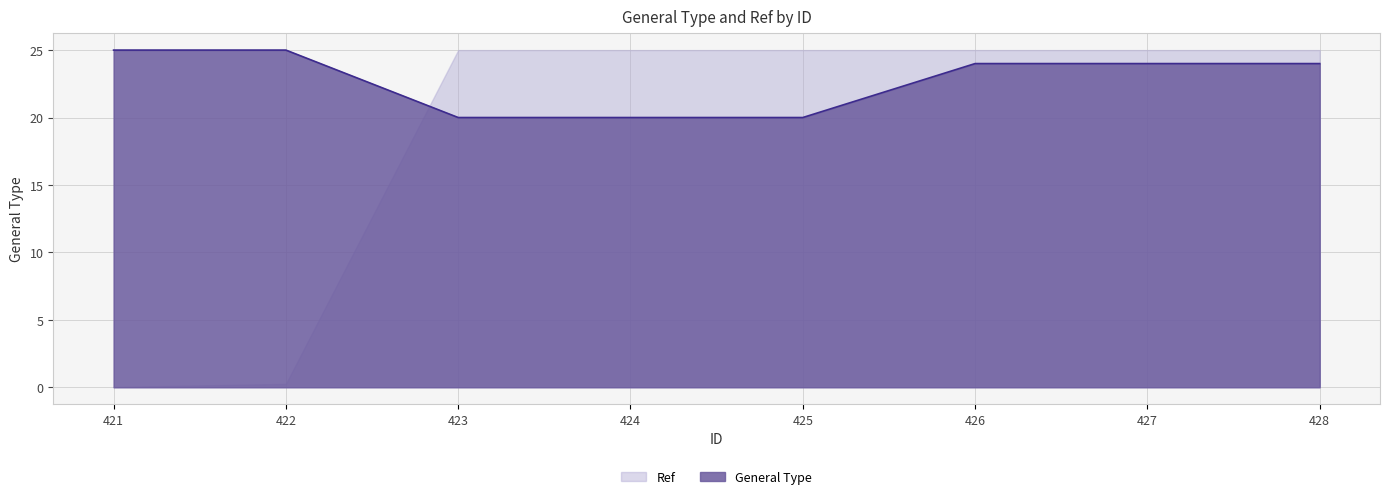

List the labels in order of value, largest first.

421, 422, 426, 427, 428, 423, 424, 425